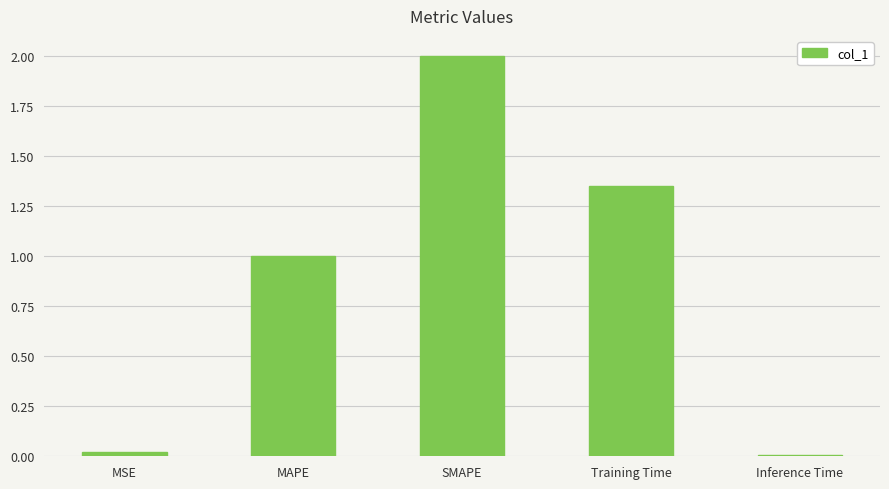

What is the label of the 2nd bar from the left?

MAPE